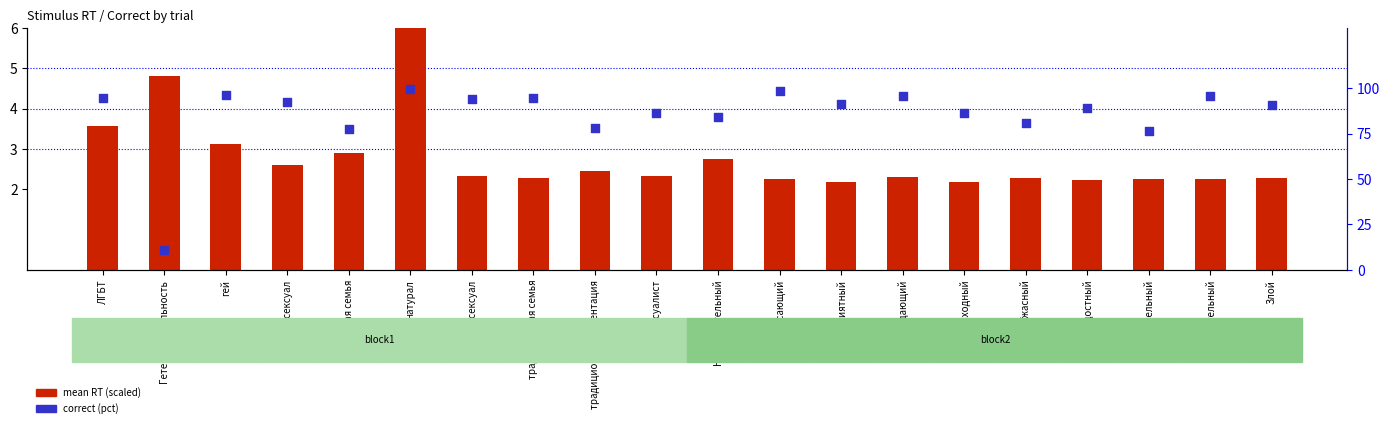

What is the total value across all series at гетеросексуал?

96.4